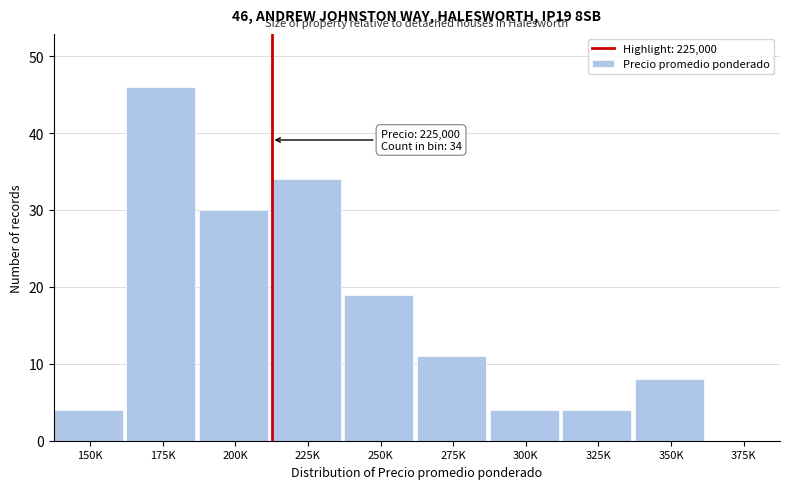

Reading right to left, what are all the values shown in this chart?

375K=0	350K=8	325K=4	300K=4	275K=11	250K=19	225K=34	200K=30	175K=46	150K=4